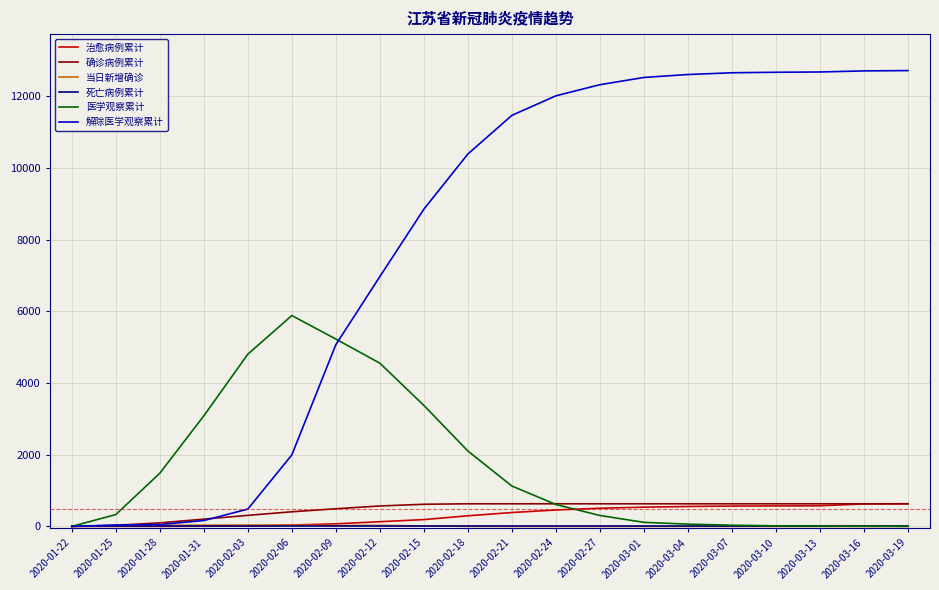

The value of 医学观察累计 at 2020-02-03 is 4804. True or false?

True